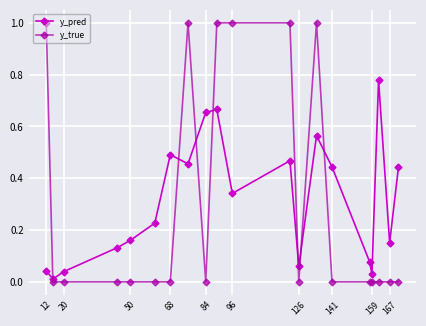

List the series in order of their peak value, lowest first.

y_pred, y_true